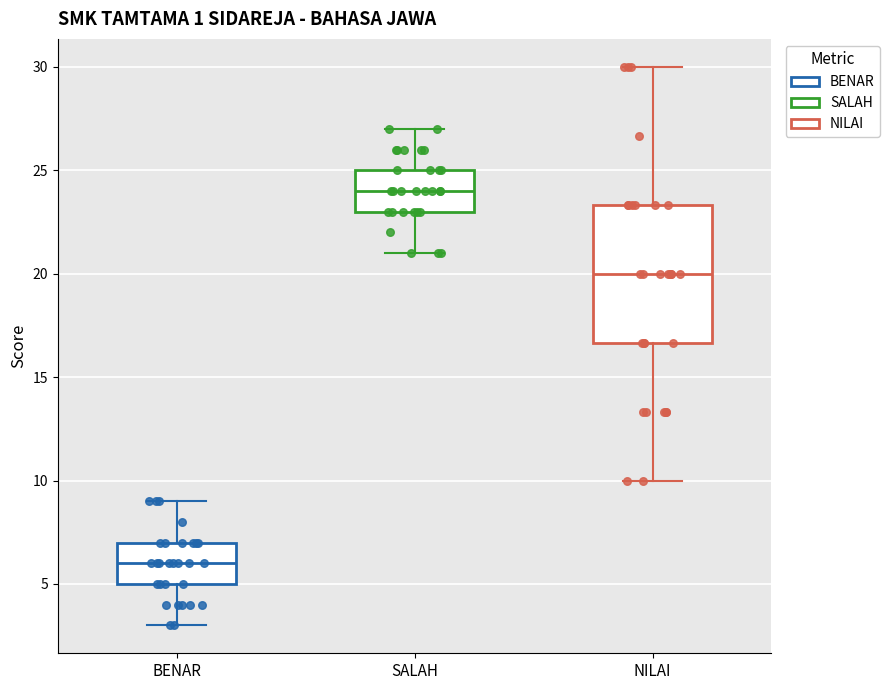

Which box has the highest median line?

SALAH